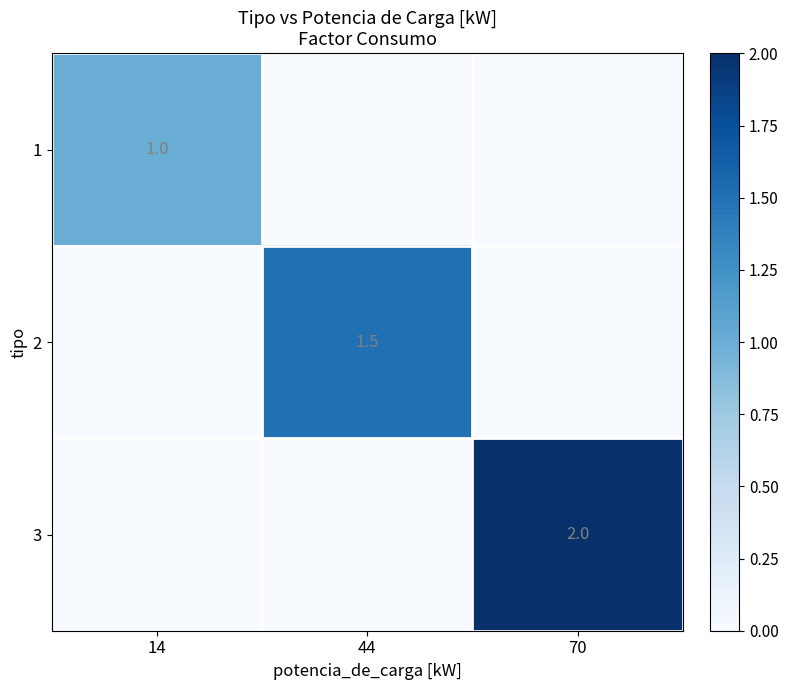

The value of 2 at 44 is 2.3. True or false?

False